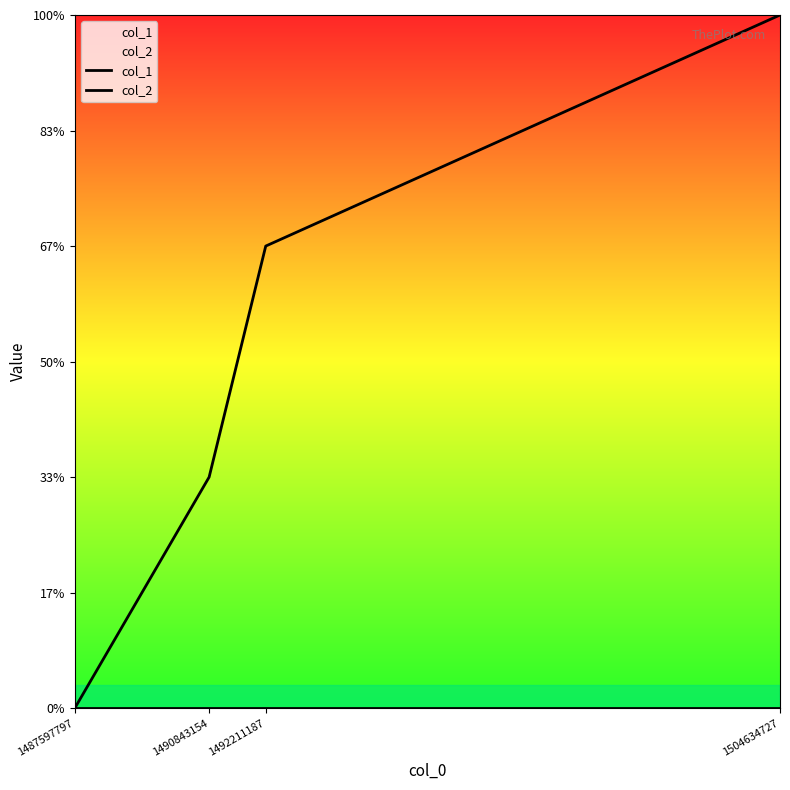

True or false: col_2 has more than 2 interior local peaks.

False